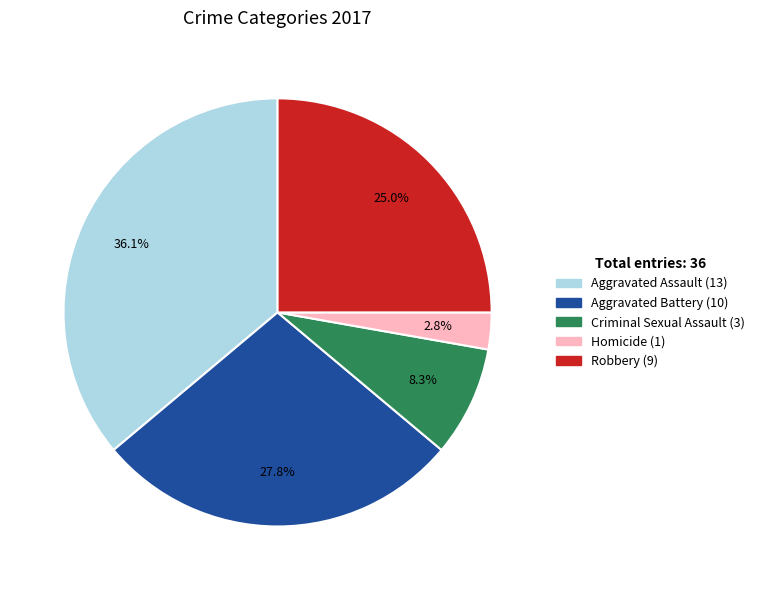

What is the ratio of the value at Robbery to the value at Criminal Sexual Assault?

3.0